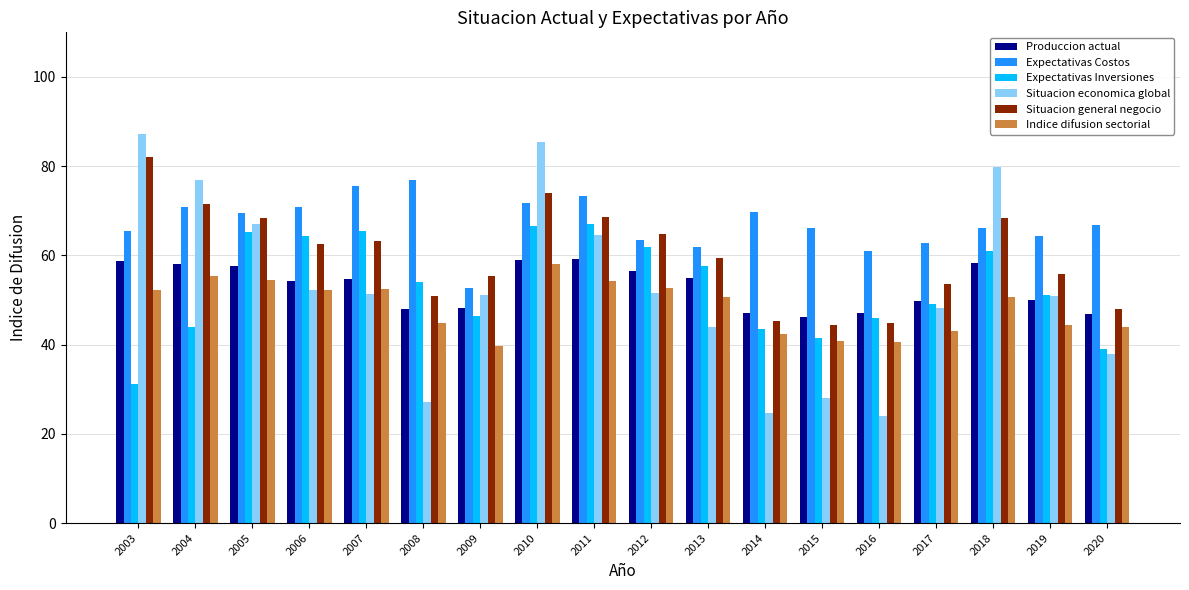

How many values in the Situacion general negocio series are below 62?

9